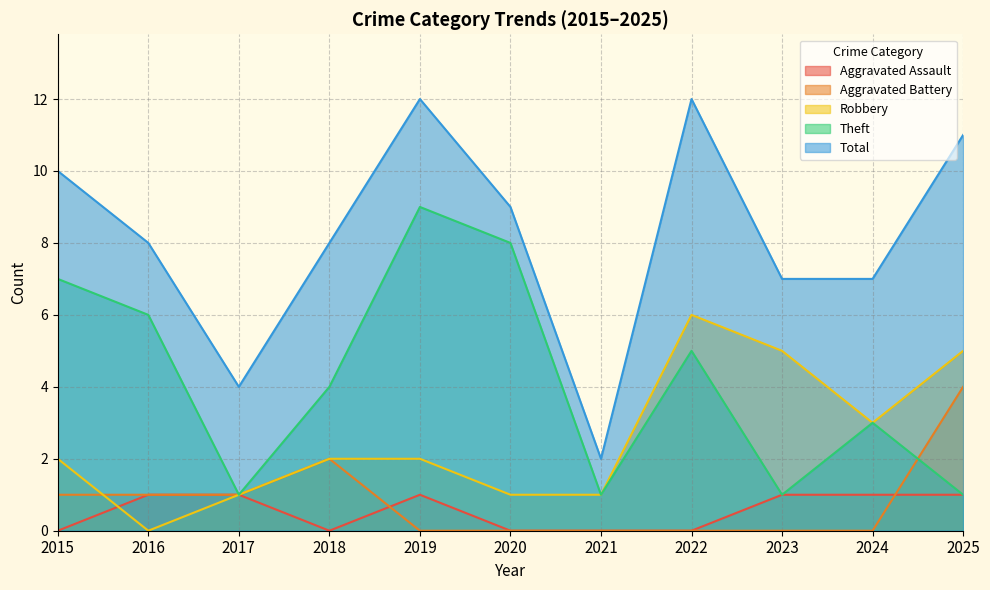

Does the chart have visible grid lines?

Yes